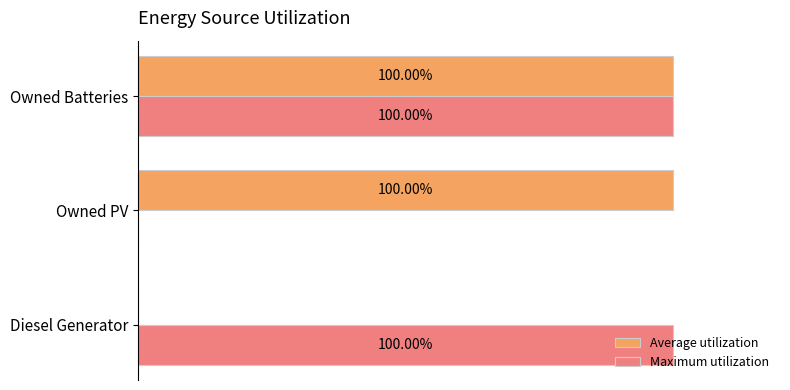

Between Owned PV and Owned Batteries, which series saw the biggest shift?

Maximum utilization